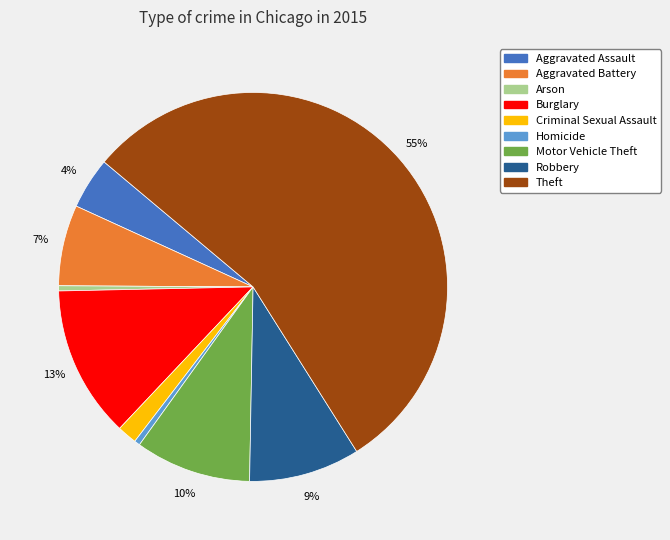

To the nearest percent, what is the combined percentage of Arson and Aggravated Battery?

7%